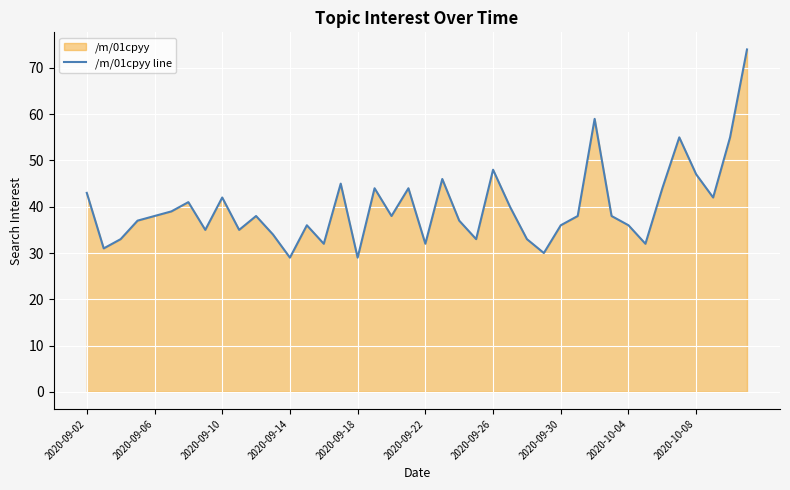

The value at 22 is 37. True or false?

True